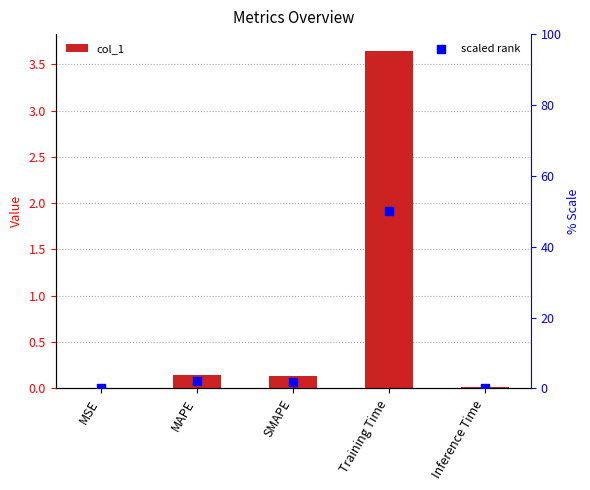

At how many categories does at least one series exceed 17?

1